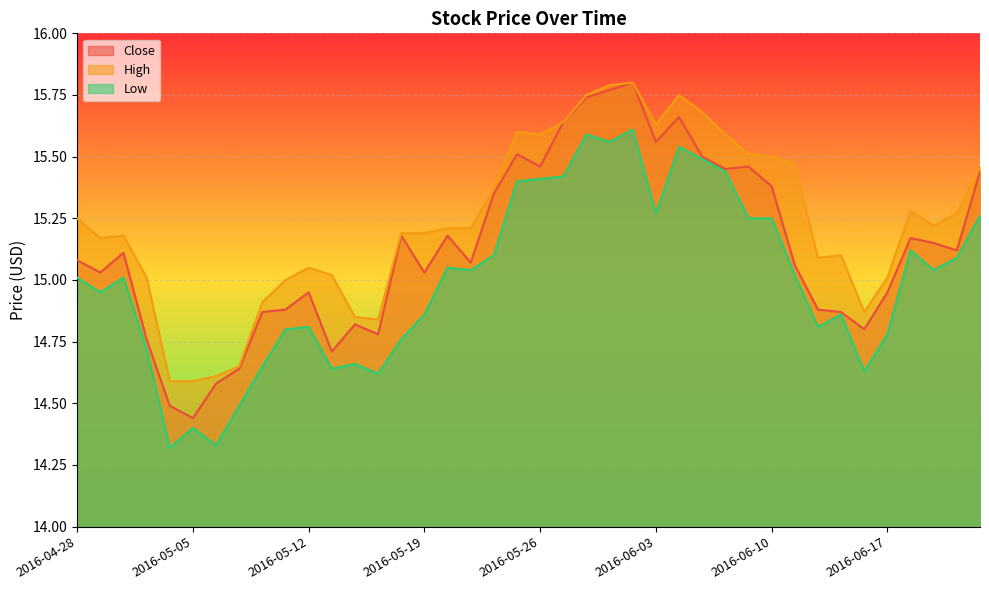

True or false: Low has more than 0 interior local peaks.

True